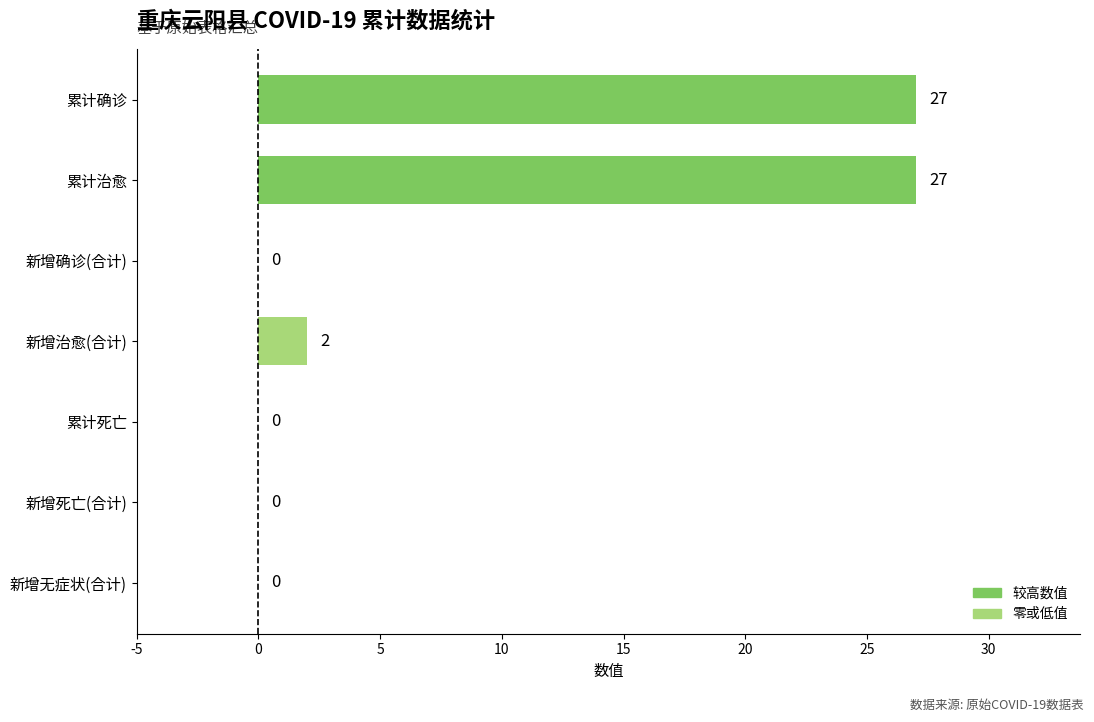

Are the bars grouped side by side (vs. stacked)?

No